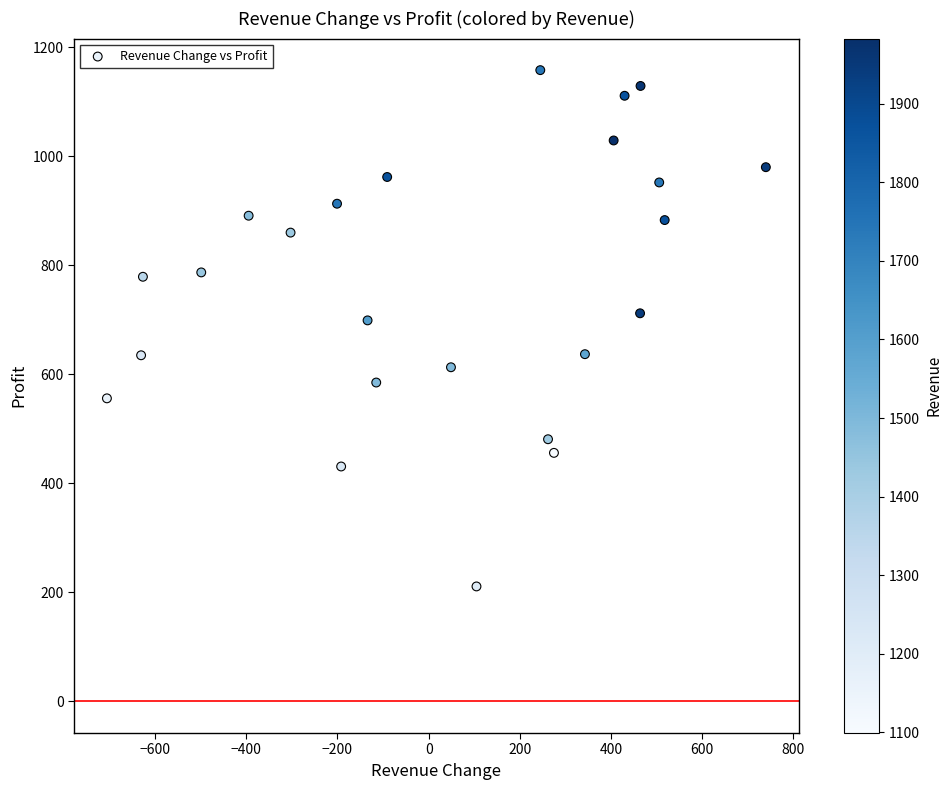

What is the range of X values (max minus min)?

1446